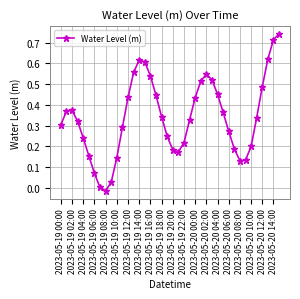

True or false: the data has more than 1 interior local peaks.

True